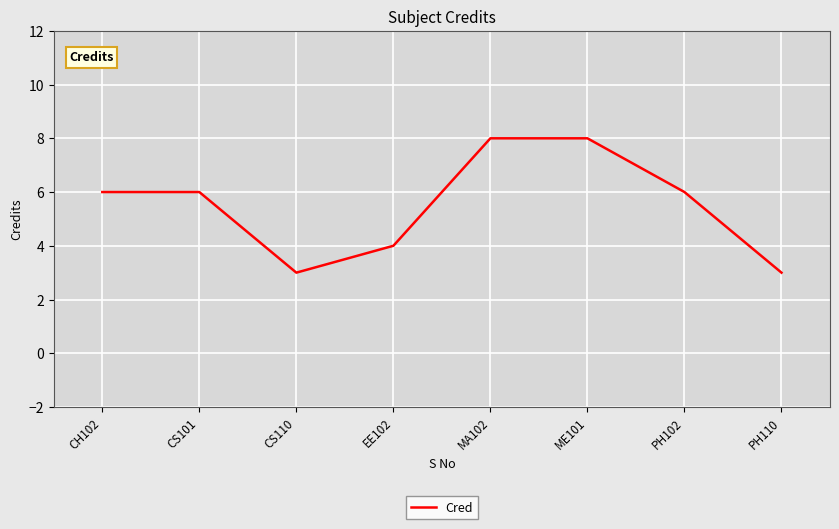

What value does the data have at PH102?

6